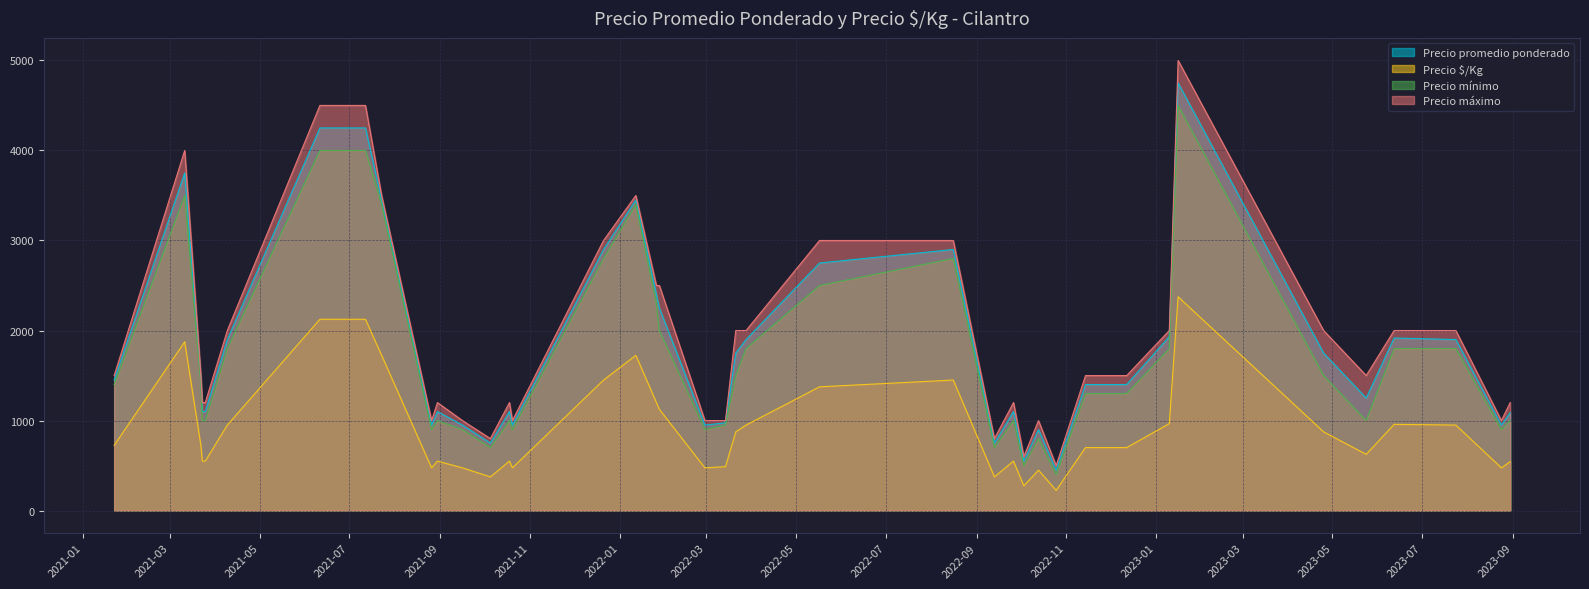

True or false: Precio máximo has a value of 705 at 2021-10-18.

False